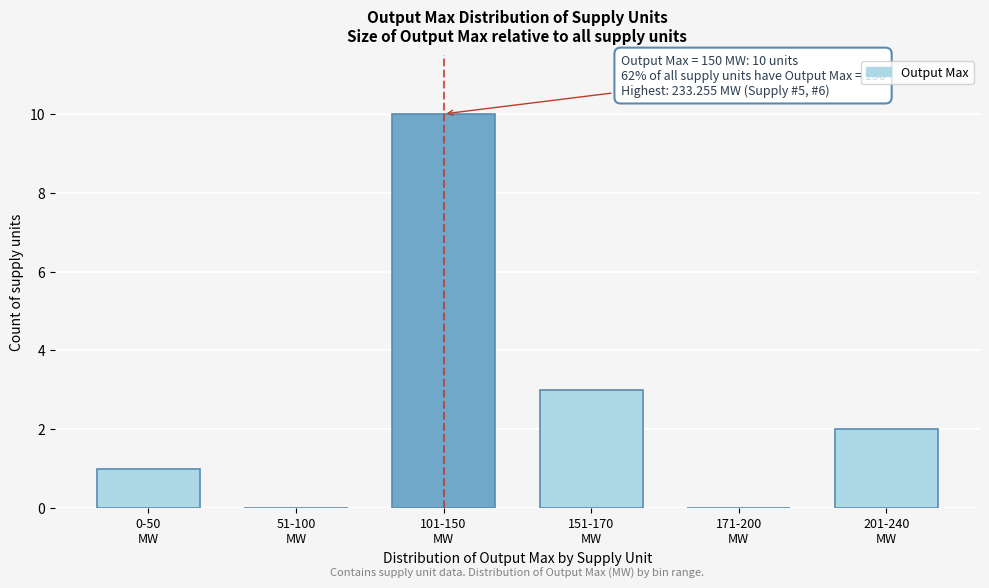

What is the maximum value shown in the chart?

10